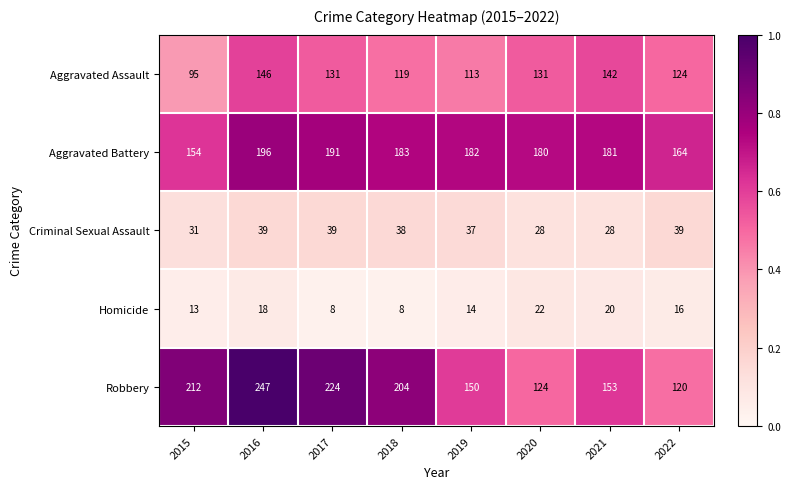

Is it true that Robbery equals 201 at 2022?

False